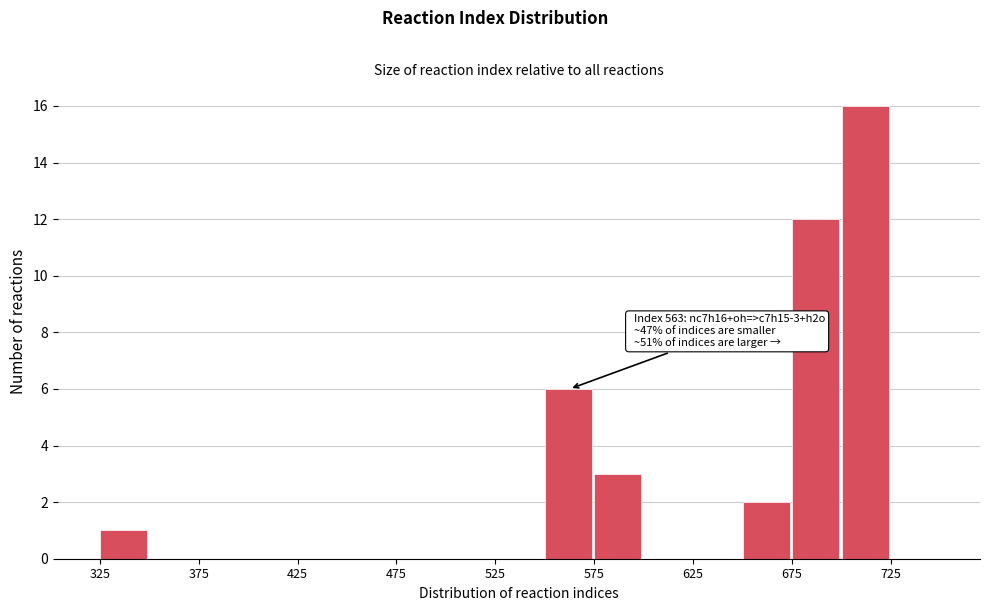

Which range on the x-axis has the tallest bar?

700 to 725